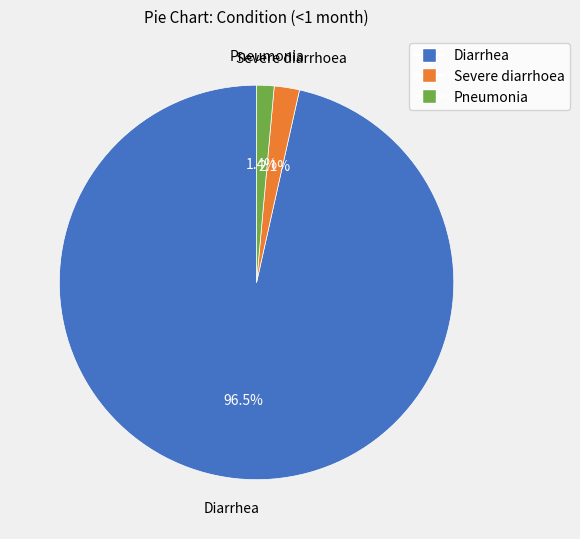

How many segments does this pie chart have?

3